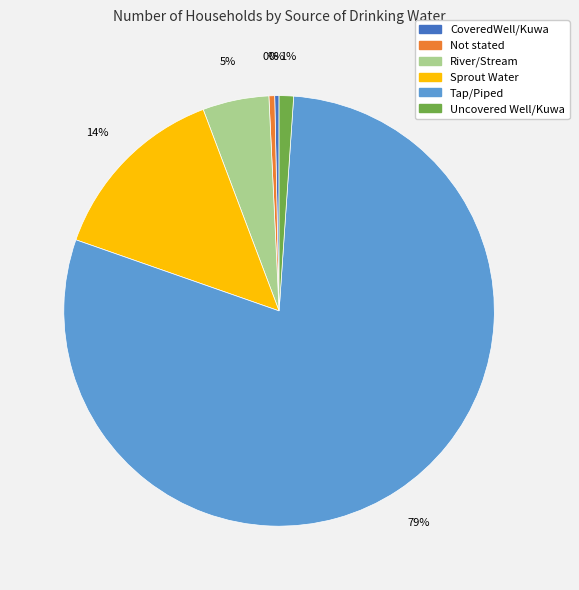

To the nearest percent, what percentage of the pie is Sprout Water?

14%